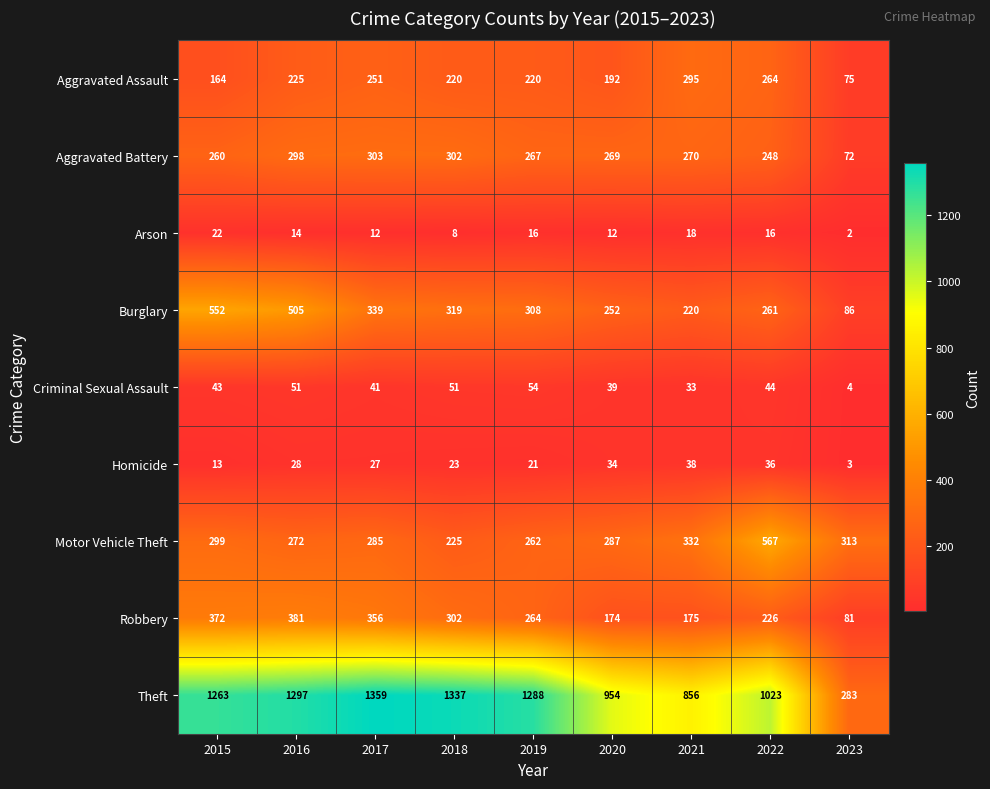

At how many categories does at least one series exceed 1164?

5